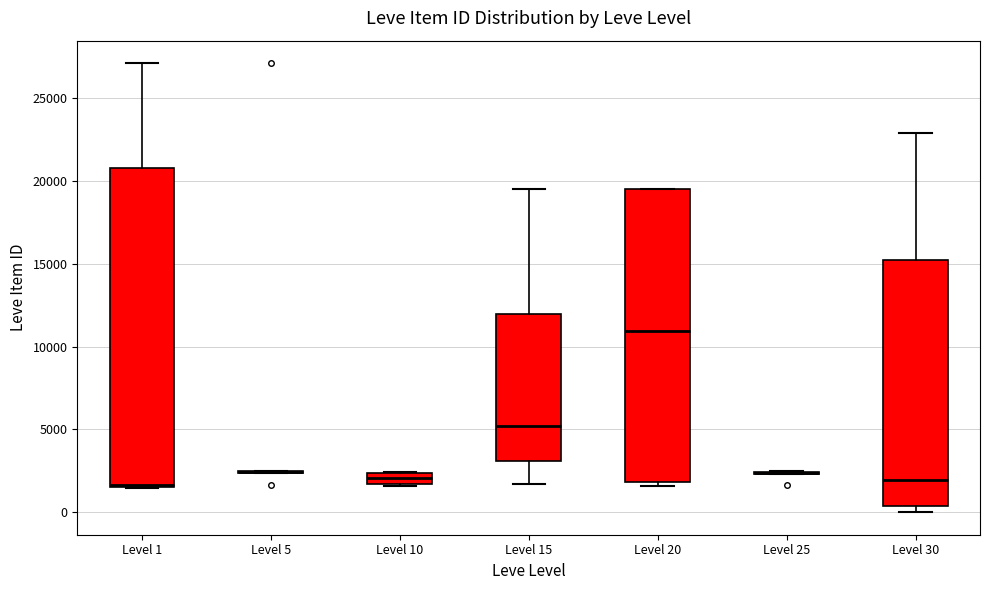

Where does the median line of the box for Level 20 sit on the y-axis? The values are not printed on the chart, so give them approximately, as read against the axis.

11000